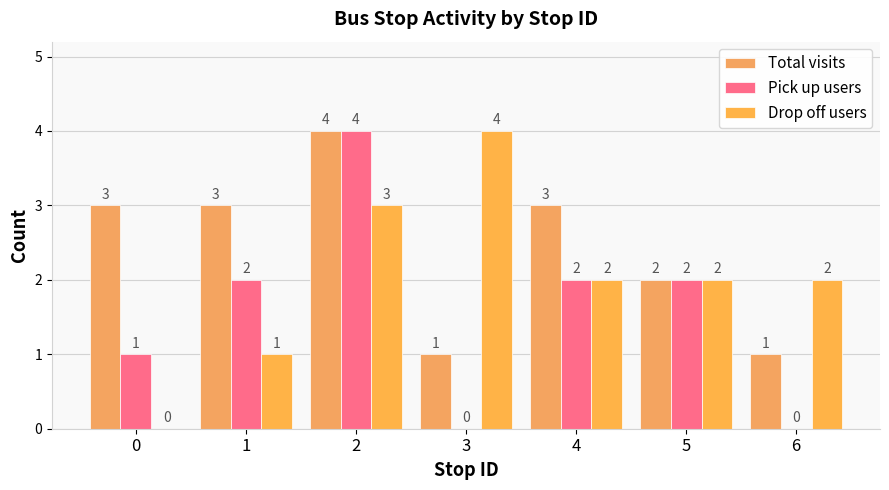

List the series in order of their peak value, highest first.

Total visits, Pick up users, Drop off users